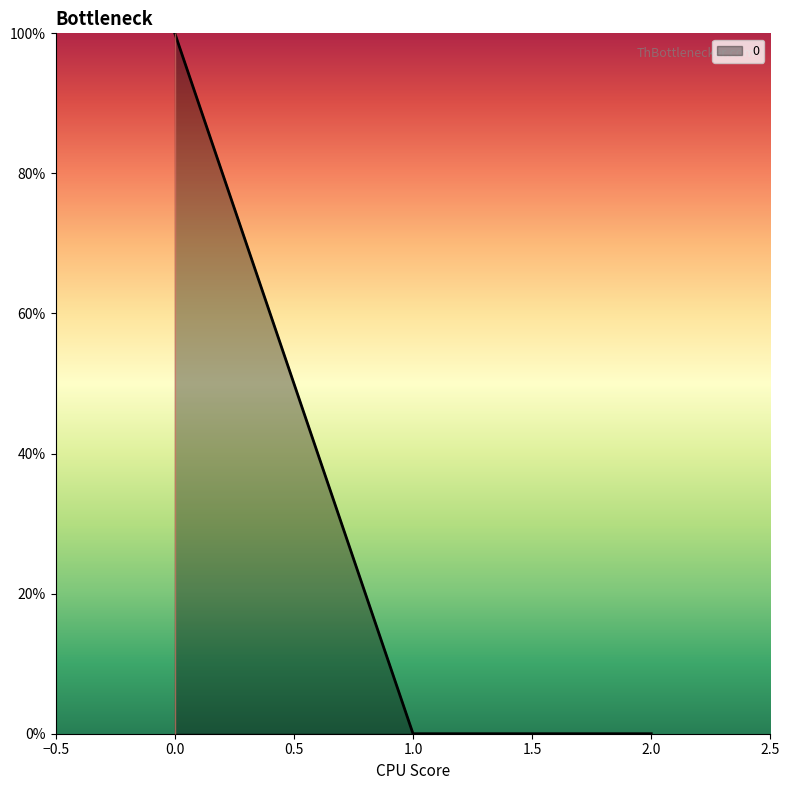

Count the number of data series in this chart.

1